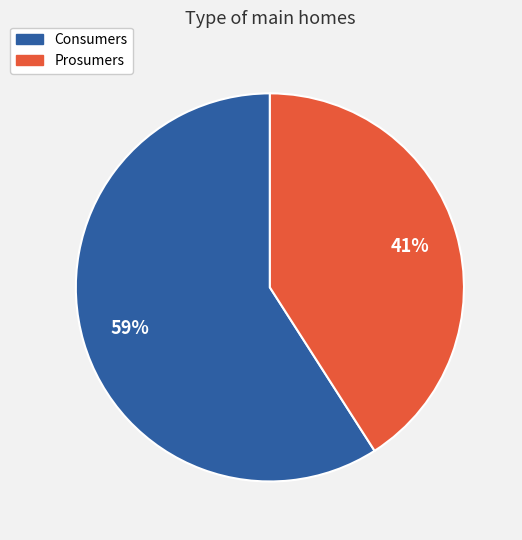

The Consumers slice represents 46% of the pie. True or false?

False